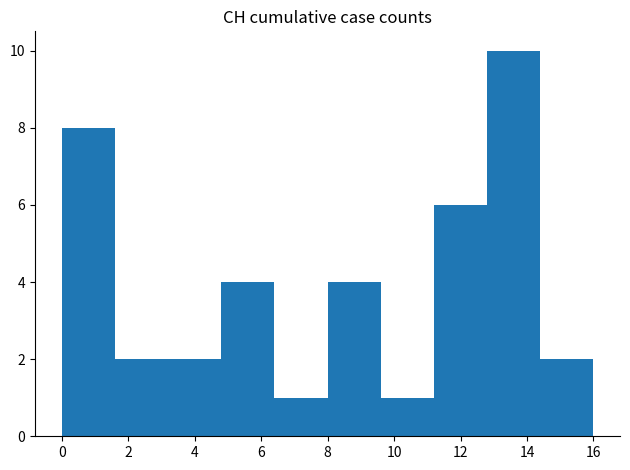

Reading left to right, transcribe this chart: for each bar, give the range it covers on the x-axis and its height. The values are not printed on the chart, so give them approximately, as read against the axis.

0.0 to 1.6: 8
1.6 to 3.2: 2
3.2 to 4.8: 2
4.8 to 6.4: 4
6.4 to 8.0: 1
8.0 to 9.6: 4
9.6 to 11.2: 1
11.2 to 12.8: 6
12.8 to 14.4: 10
14.4 to 16.0: 2